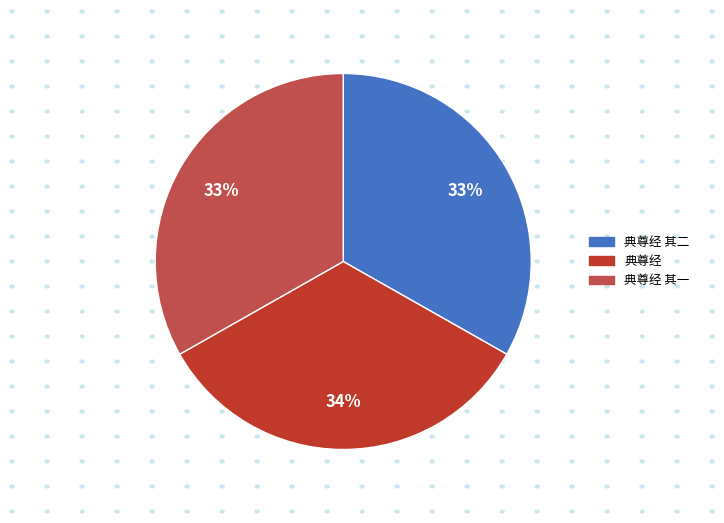

Is there a majority slice in this chart?

No